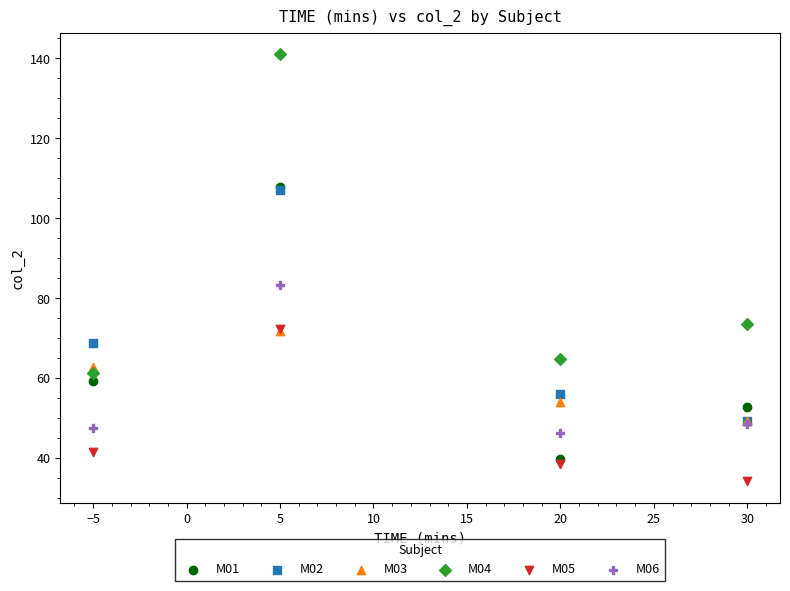

Which series contains the lowest Y value?

M05